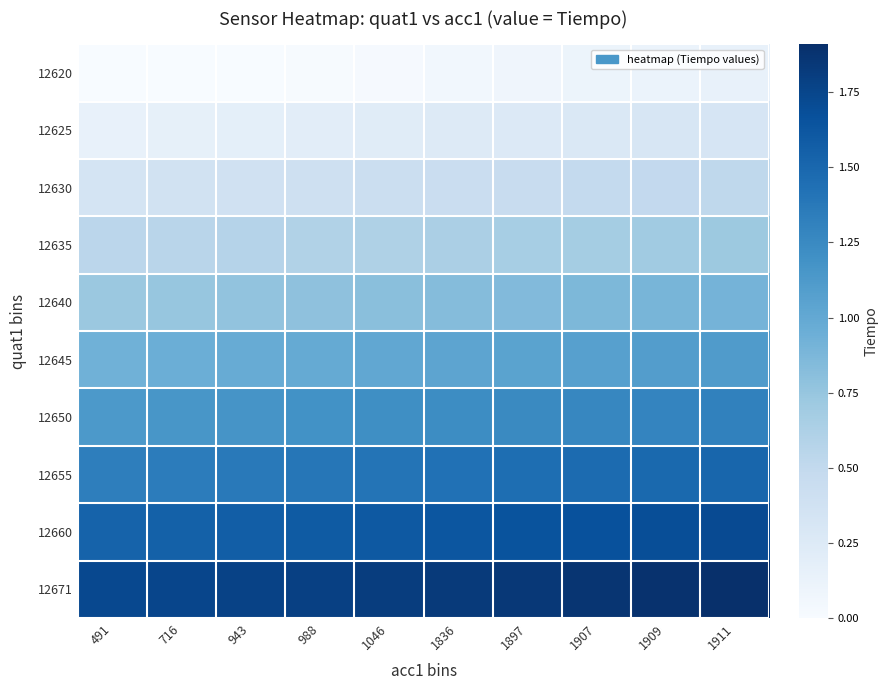

Reading left to right, extract all data points from this chart.

12620: 491=0.0	716=0.0	943=0.0	988=0.0	1046=0.0	1836=0.1	1897=0.1	1907=0.1	1909=0.1	1911=0.1
12625: 491=0.1	716=0.2	943=0.2	988=0.2	1046=0.2	1836=0.2	1897=0.3	1907=0.3	1909=0.3	1911=0.3
12630: 491=0.3	716=0.4	943=0.4	988=0.4	1046=0.4	1836=0.4	1897=0.5	1907=0.5	1909=0.5	1911=0.5
12635: 491=0.5	716=0.6	943=0.6	988=0.6	1046=0.6	1836=0.6	1897=0.7	1907=0.7	1909=0.7	1911=0.7
12640: 491=0.7	716=0.8	943=0.8	988=0.8	1046=0.8	1836=0.8	1897=0.8	1907=0.9	1909=0.9	1911=0.9
12645: 491=0.9	716=0.9	943=1.0	988=1.0	1046=1.0	1836=1.0	1897=1.1	1907=1.1	1909=1.1	1911=1.1
12650: 491=1.1	716=1.1	943=1.2	988=1.2	1046=1.2	1836=1.2	1897=1.2	1907=1.3	1909=1.3	1911=1.3
12655: 491=1.3	716=1.4	943=1.4	988=1.4	1046=1.4	1836=1.4	1897=1.4	1907=1.5	1909=1.5	1911=1.5
12660: 491=1.5	716=1.6	943=1.6	988=1.6	1046=1.6	1836=1.6	1897=1.6	1907=1.7	1909=1.7	1911=1.7
12671: 491=1.7	716=1.8	943=1.8	988=1.8	1046=1.8	1836=1.8	1897=1.9	1907=1.9	1909=1.9	1911=1.9